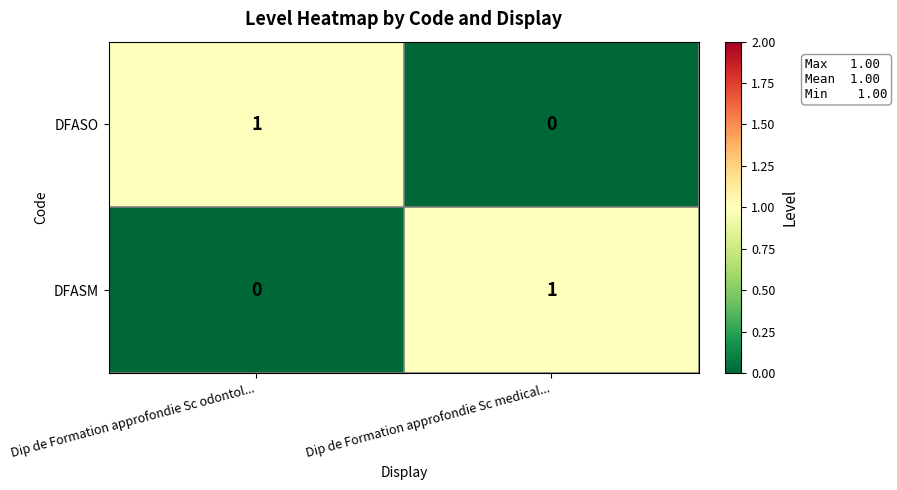

Count the number of categories in the chart.

2